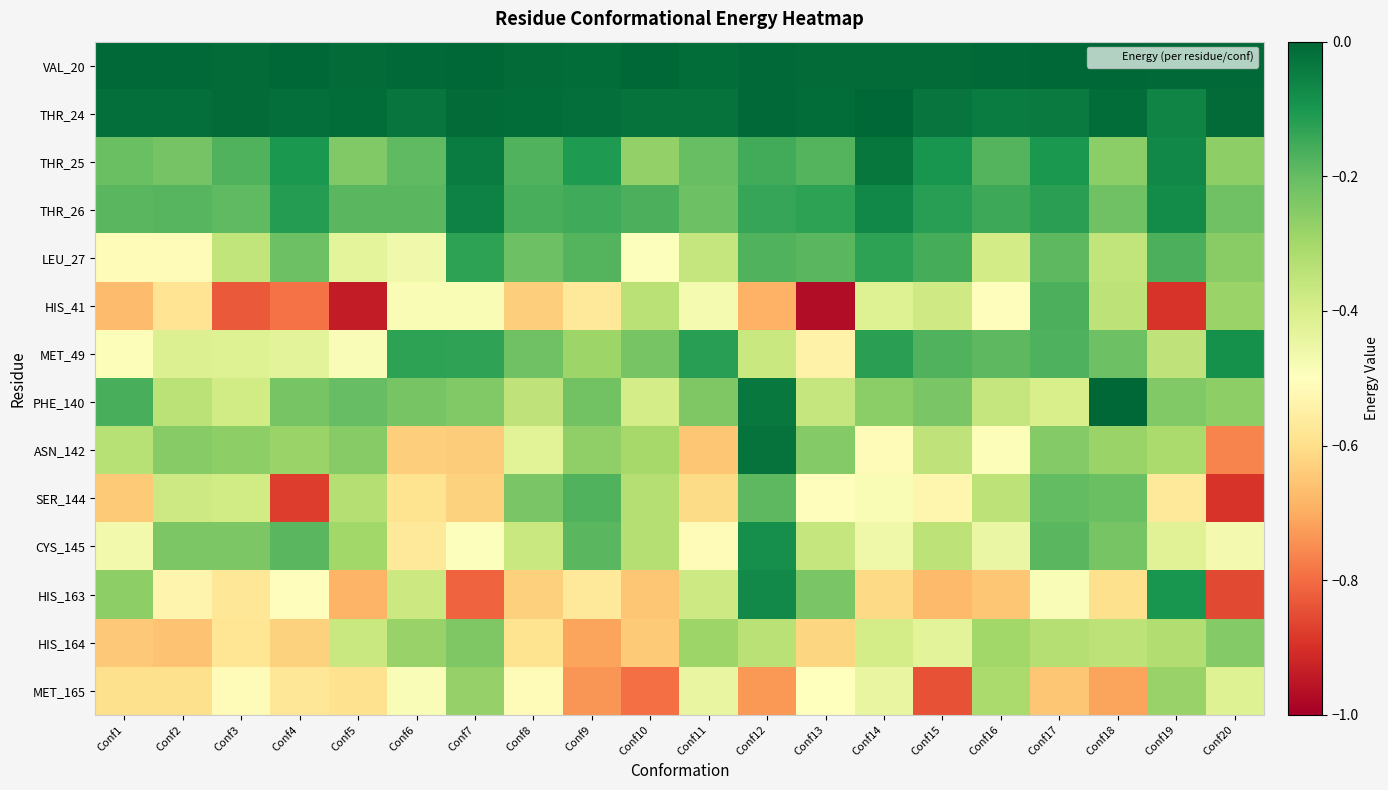

At which category is the sum across all series the highest?

Conf12